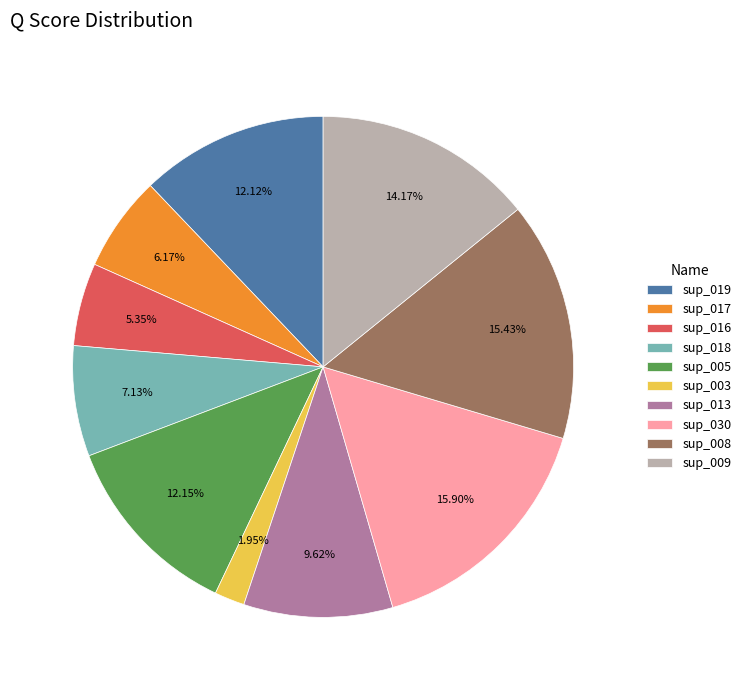

Does sup_018 account for over 50% of the chart?

No